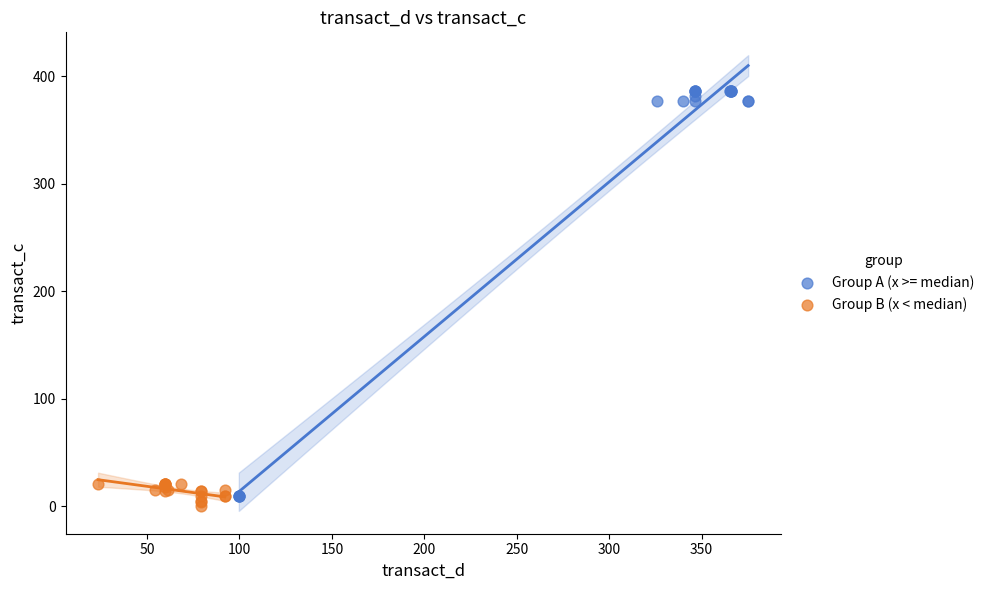

Which series has the largest Y range (max minus min)?

Group A (x >= median)